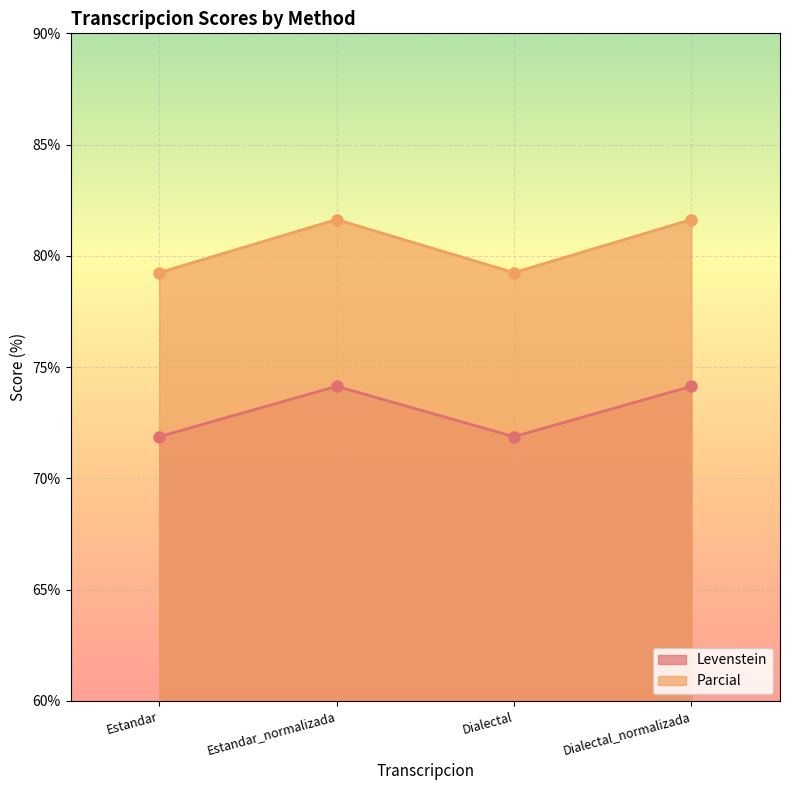

Reading left to right, extract all data points from this chart.

Levenstein: Estandar=71.9	Estandar_normalizada=74.1	Dialectal=71.9	Dialectal_normalizada=74.1
Parcial: Estandar=79.2	Estandar_normalizada=81.6	Dialectal=79.2	Dialectal_normalizada=81.6